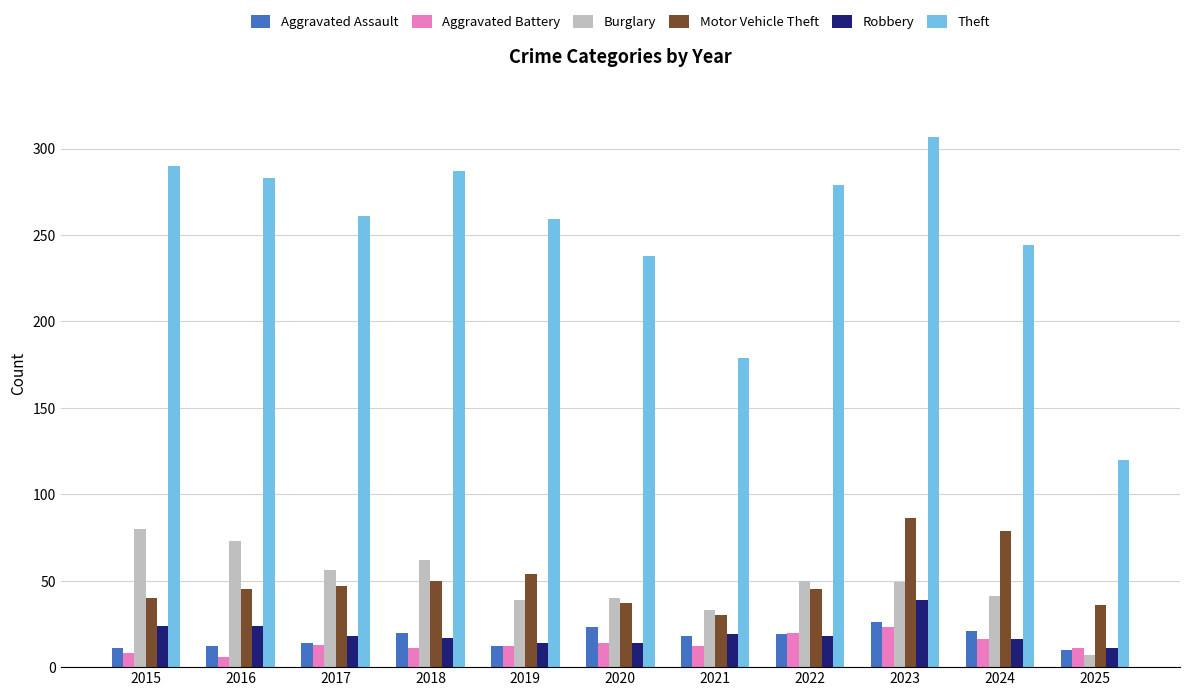

What is the total value across all series at 2017?

409